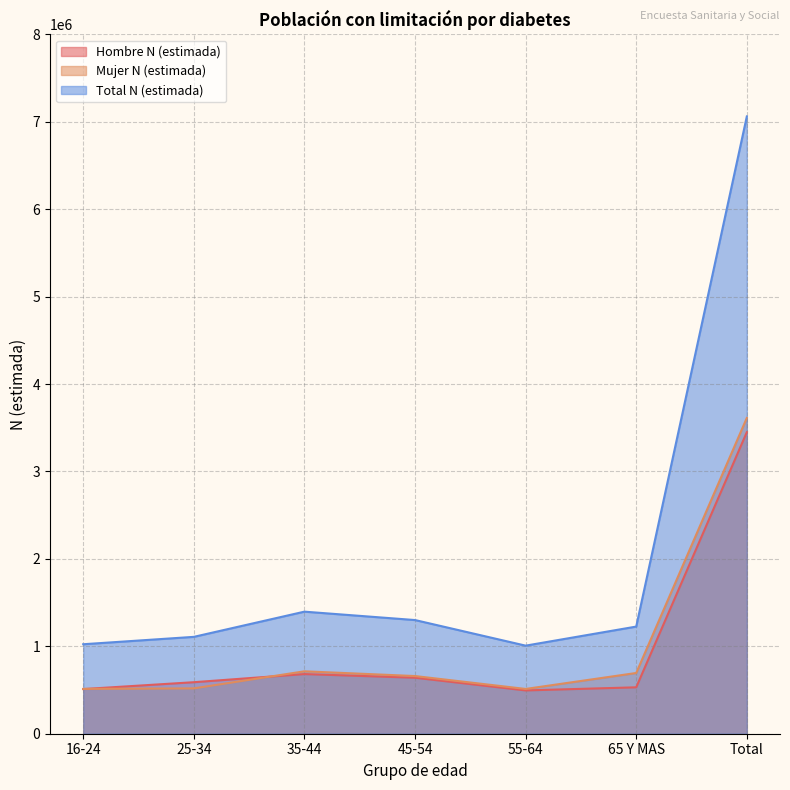

Reading left to right, transcribe all the data shown in this chart.

Hombre N (estimada): 16-24=510787	25-34=589391	35-44=682339	45-54=640627	55-64=495403	65 Y MAS=530953	Total=3449501
Mujer N (estimada): 16-24=512924	25-34=518761	35-44=714150	45-54=659809	55-64=512233	65 Y MAS=694834	Total=3612712
Total N (estimada): 16-24=1023711	25-34=1108153	35-44=1396490	45-54=1300436	55-64=1007637	65 Y MAS=1225786	Total=7062213